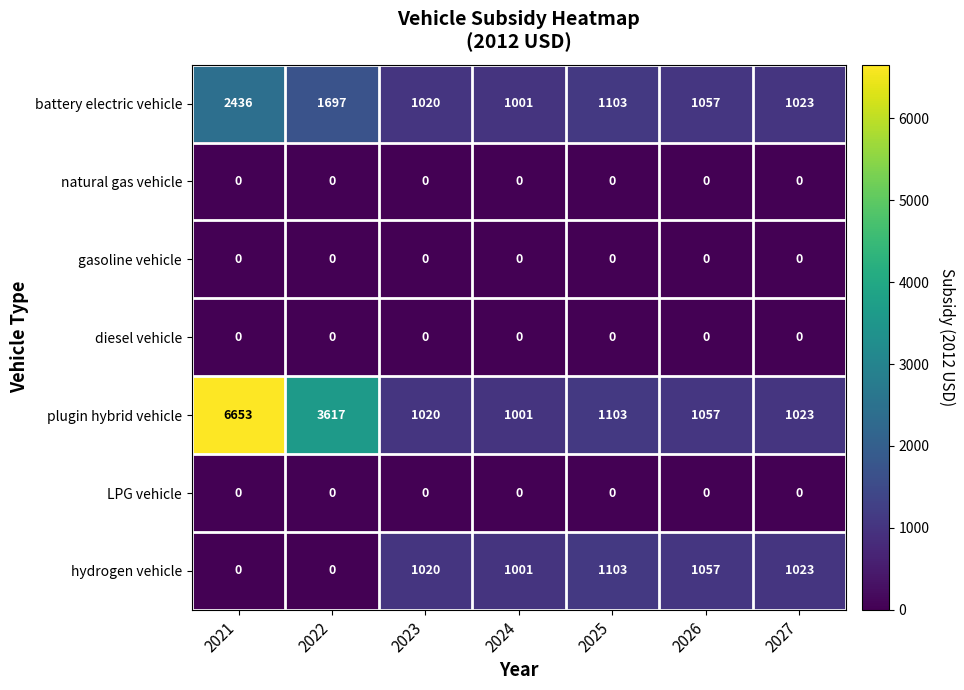

How many data points does each series have?

7